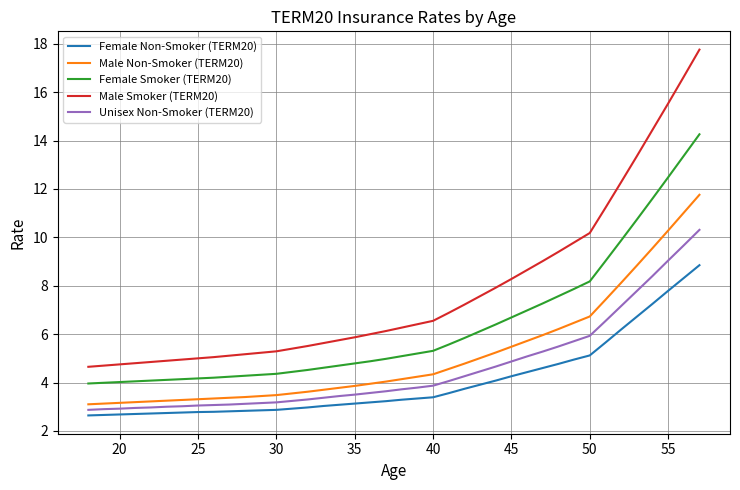

What is the difference between the maximum and minimum values in the Female Smoker (TERM20) series?

10.3